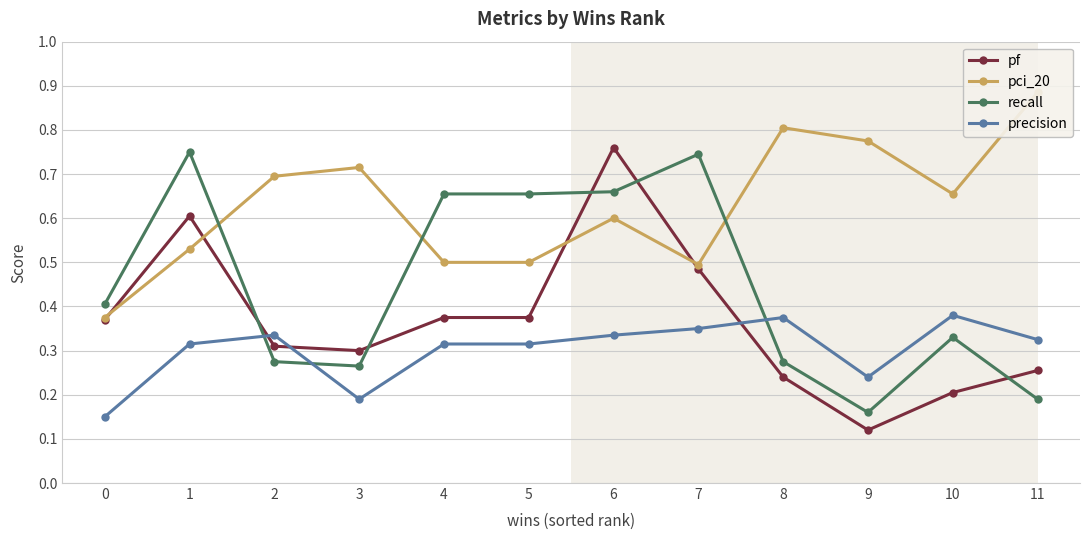

Rank the categories by precision value from lowest to highest.

0, 3, 9, 1, 4, 5, 11, 2, 6, 7, 8, 10